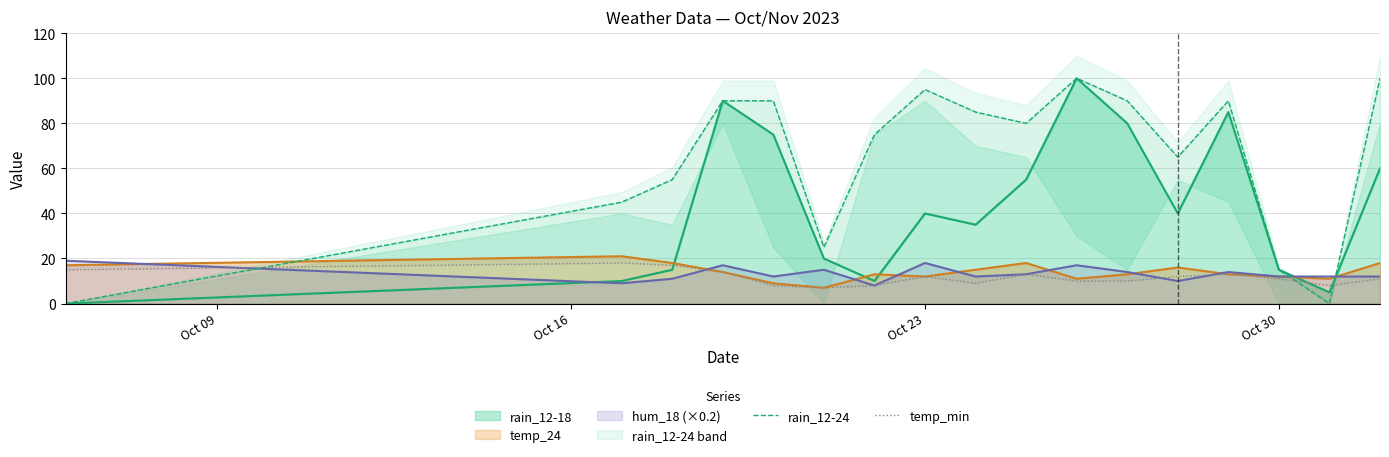

True or false: temp_min has a value of 7 at 12.

False